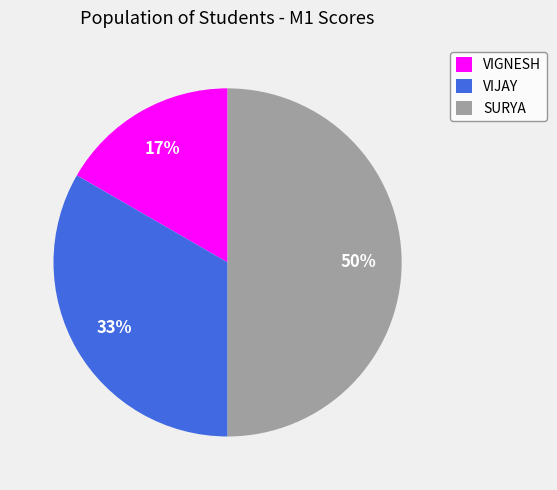

To the nearest percent, what is the difference between the SURYA and VIJAY slice percentages?

17%